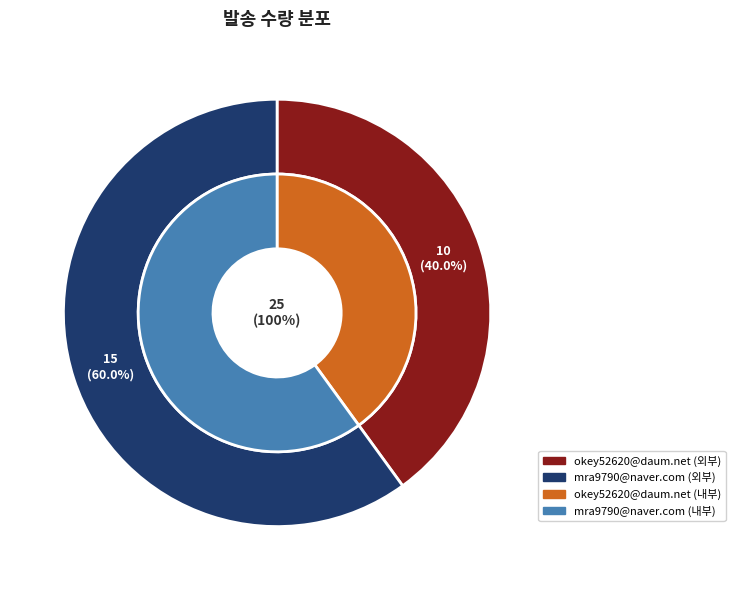

To the nearest percent, what is the difference between the okey52620@daum.net and mra9790@naver.com slice percentages?

20%